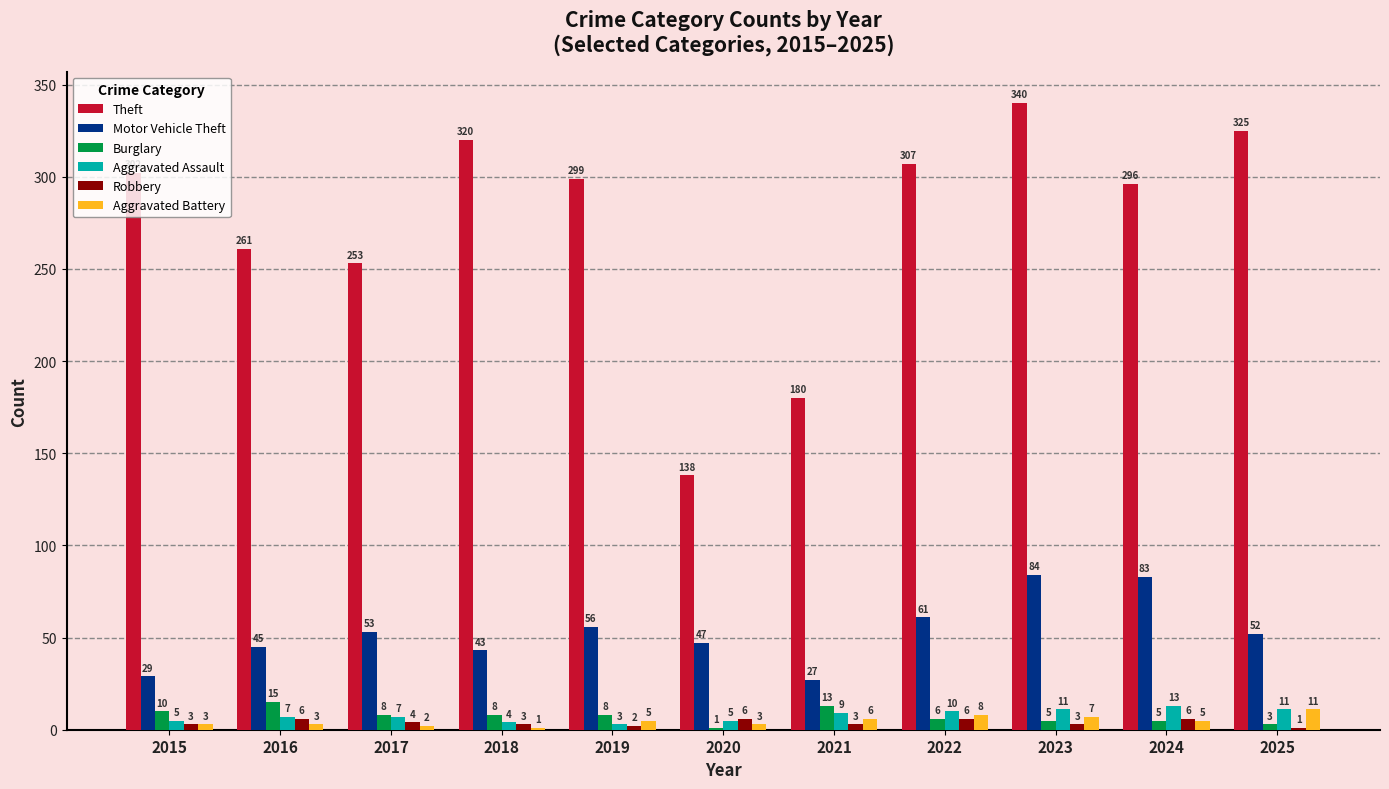

Are the bars horizontal?

No